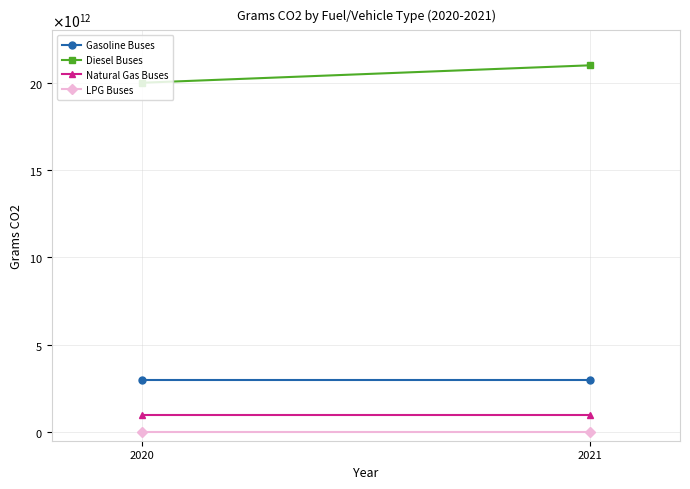

What is the approximate value of Natural Gas Buses at 2020?

1000000000000